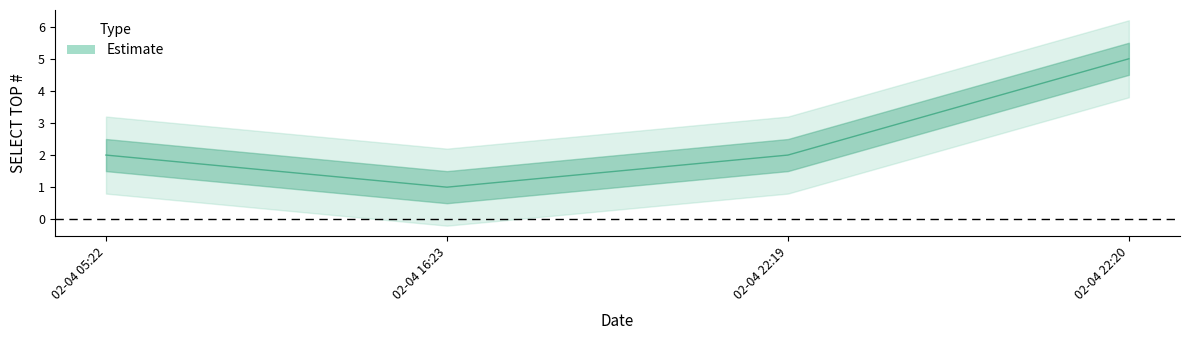

Rank the categories by value from lowest to highest.

02-04 16:23, 02-04 05:22, 02-04 22:19, 02-04 22:20